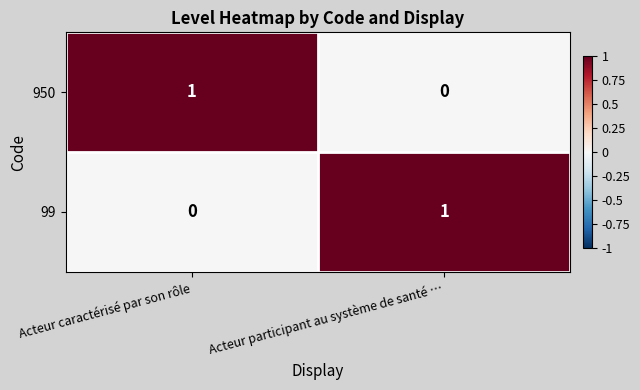

At which label is 950 closest to 0?

Acteur participant au système de santé …